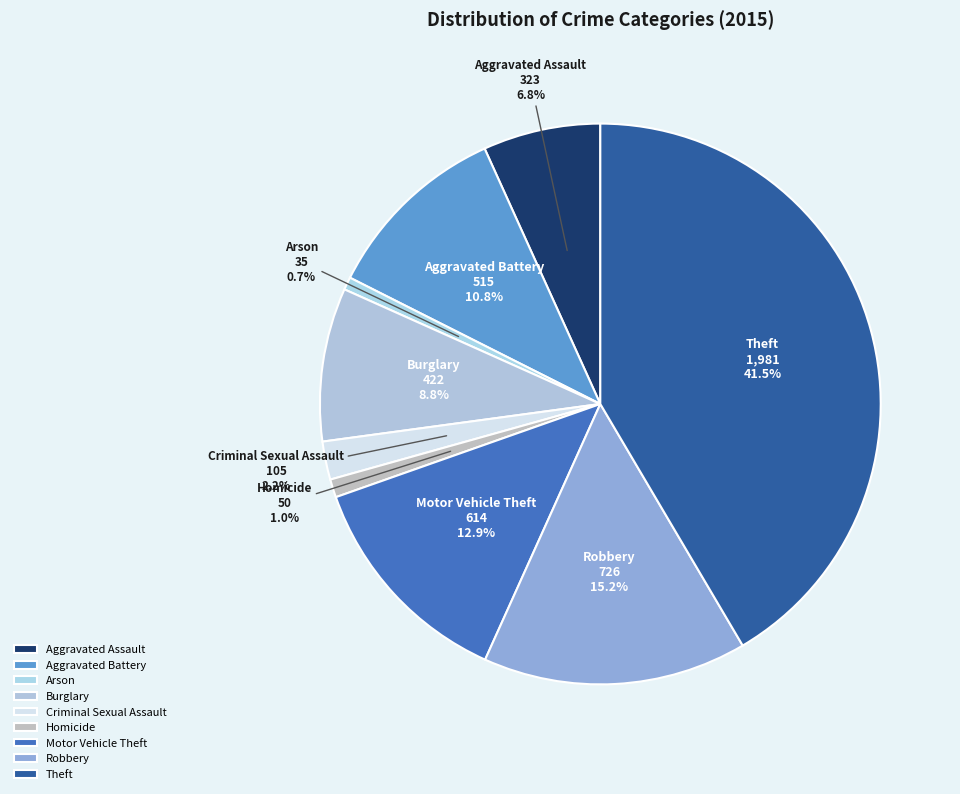

True or false: Criminal Sexual Assault accounts for 2% of the total.

True